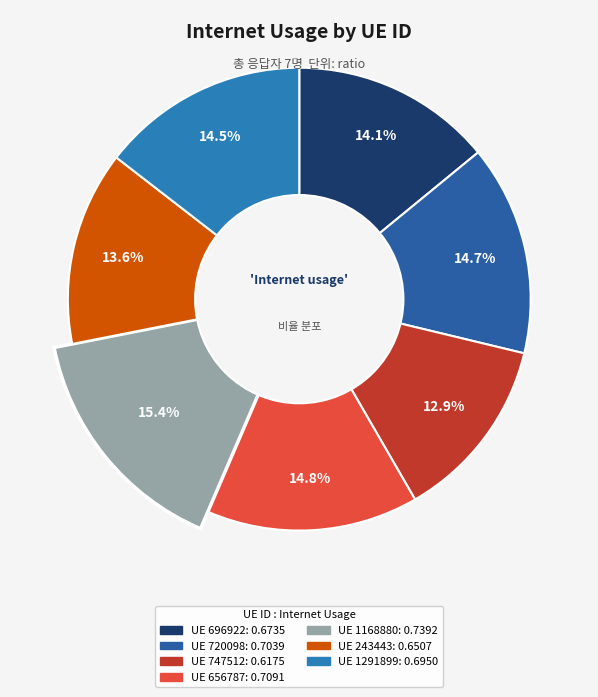

To the nearest percent, what is the combined percentage of 1291899 and 747512?

27%